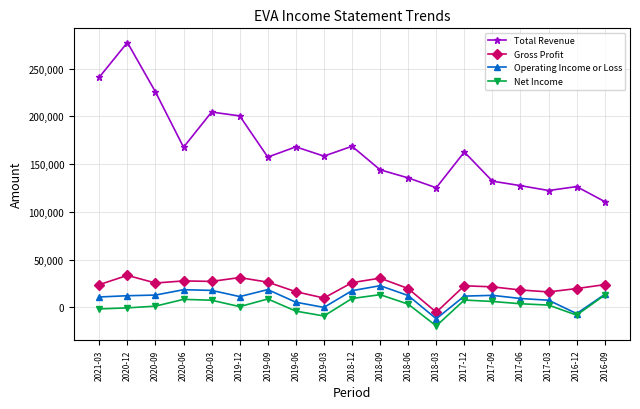

At which category is the sum across all series the highest?

2020-12